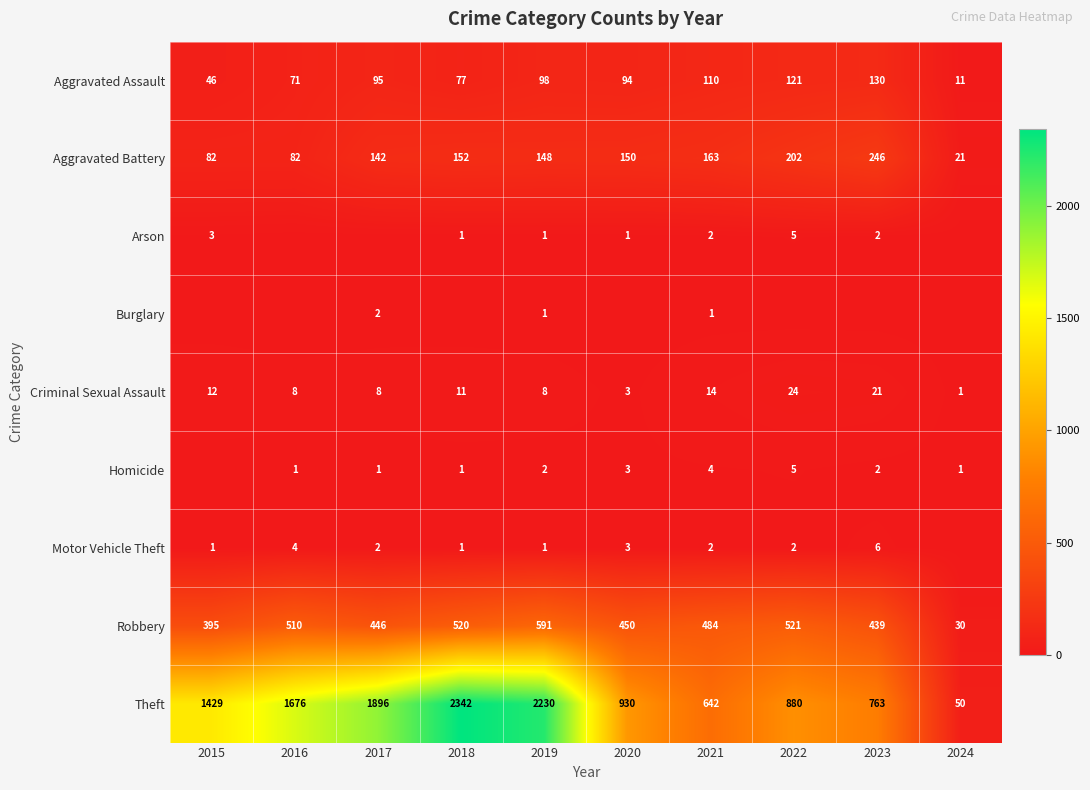

What is the sum of the Homicide values at 2019 and 2023?

4